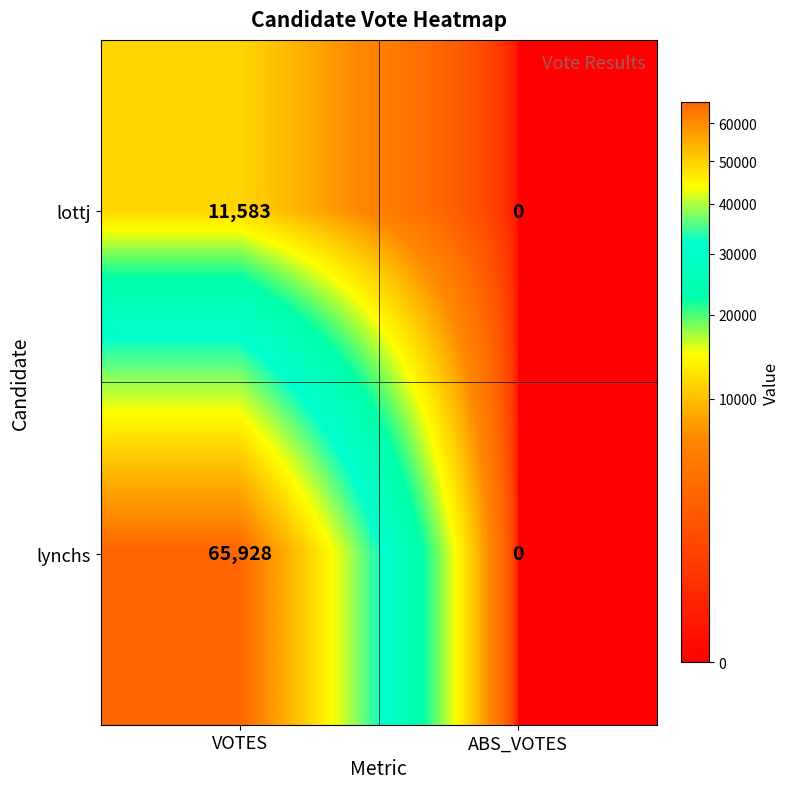

How many positive values does the lottj series have?

1